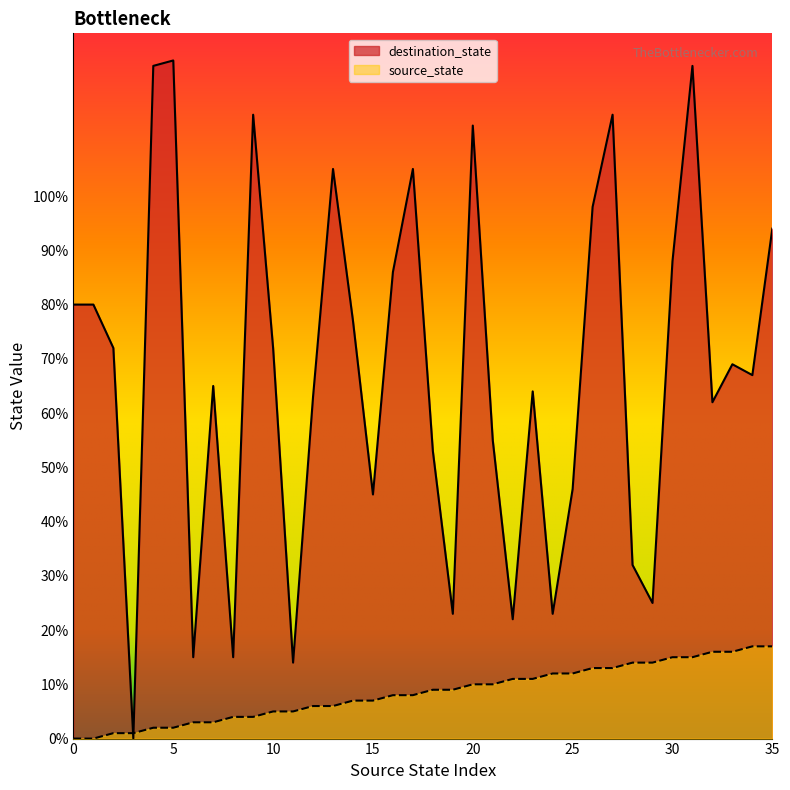

True or false: source_state has more than 2 points higher than both neighbors.

False